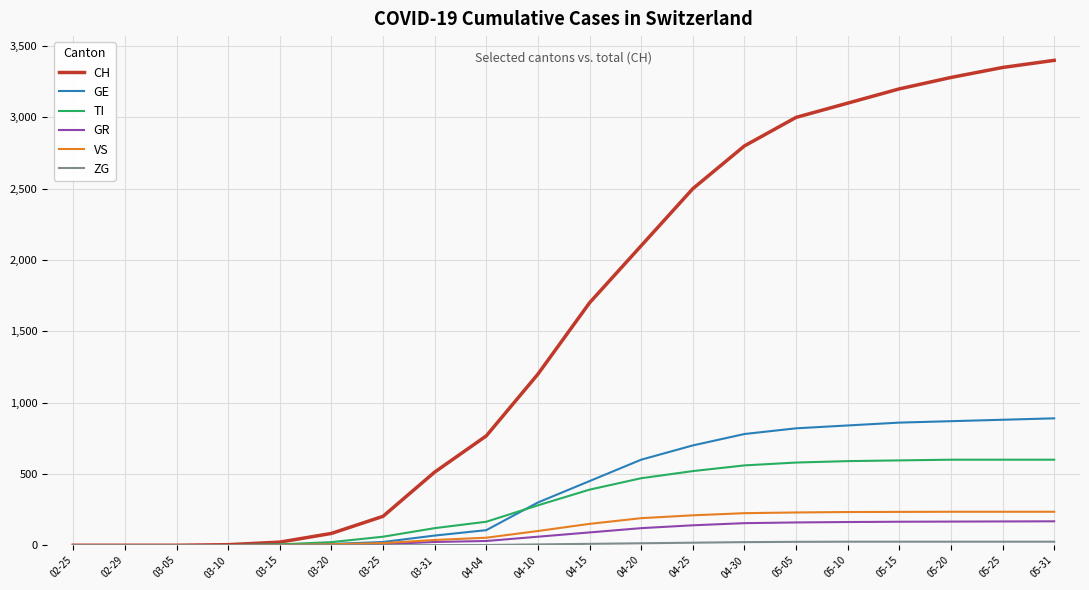

Read the TI value at 05-15, to the nearest 50.

600